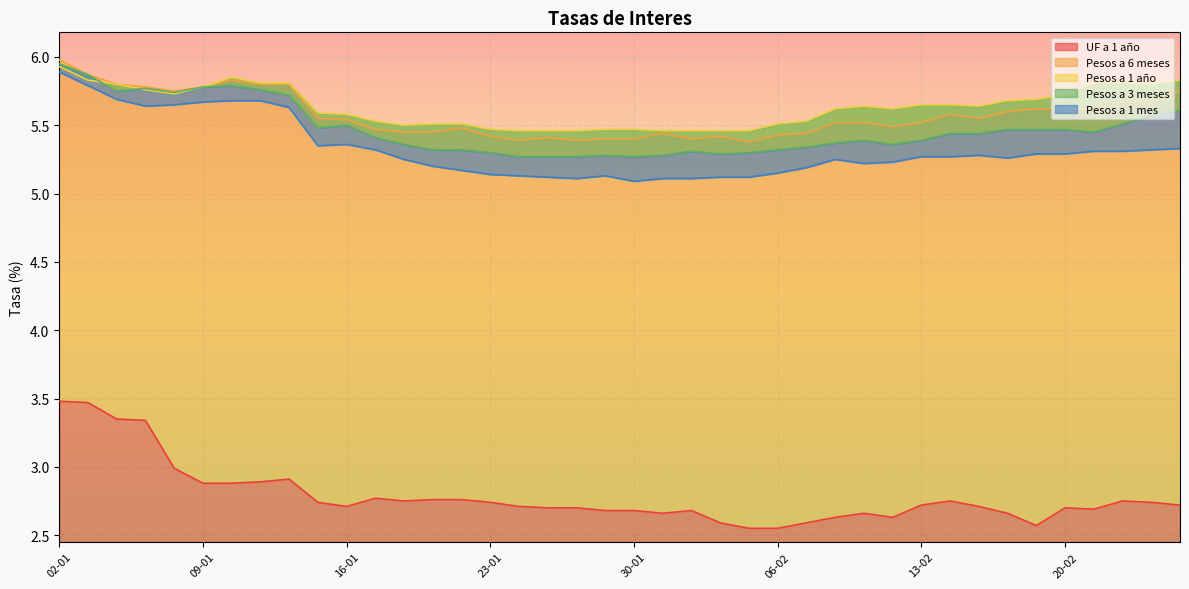

Which series has the widest spread of values?

UF a 1 año